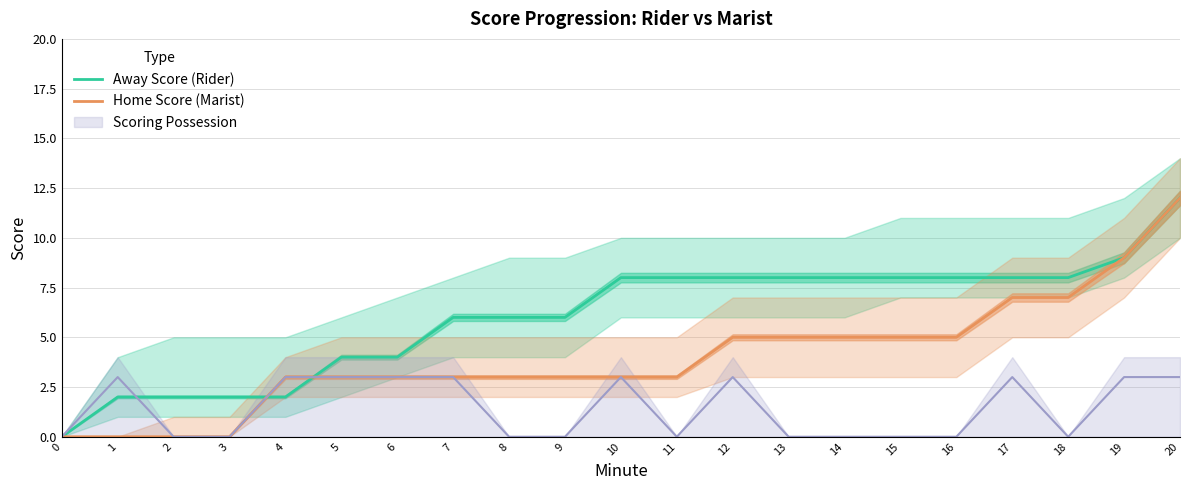

Is the value of Away Score (Rider) at 9 greater than the value of Home Score (Marist) at 20?

No